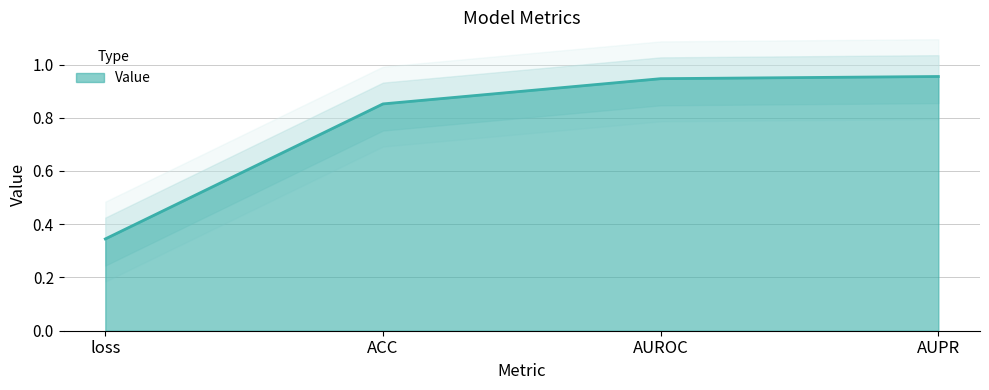

True or false: the data shows 1.4 at ACC.

False